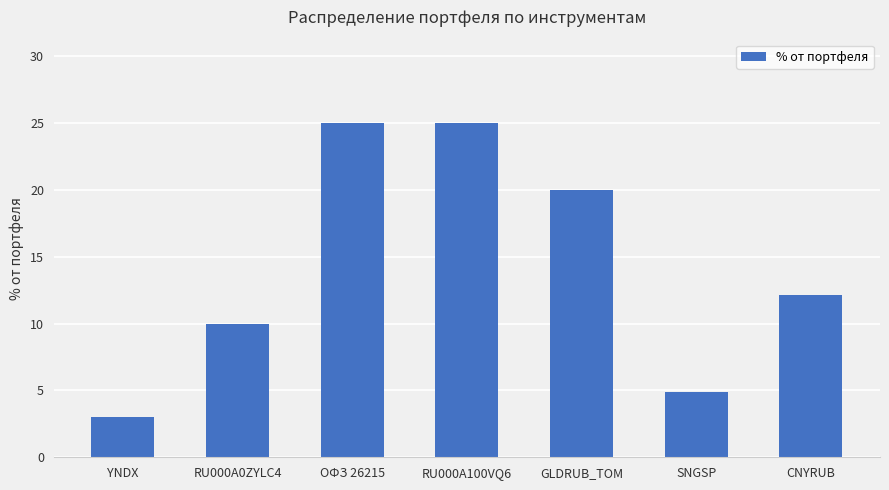

What position from the right is RU000A100VQ6?

4